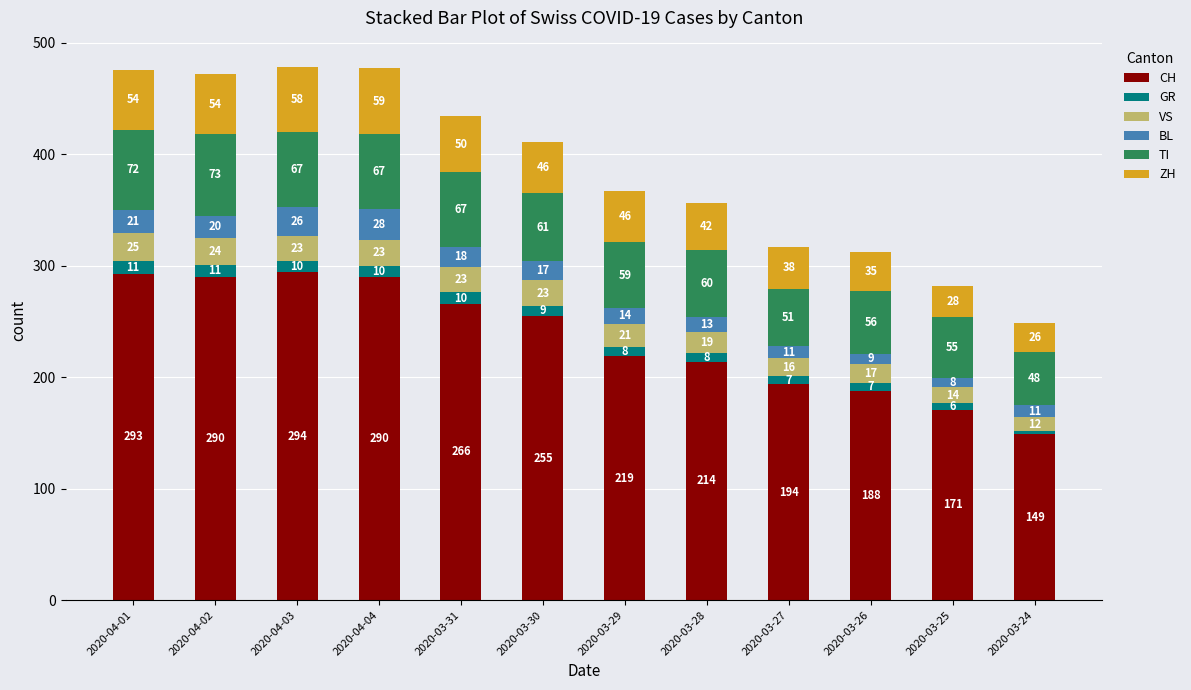

At which category is the sum across all series the highest?

2020-04-03